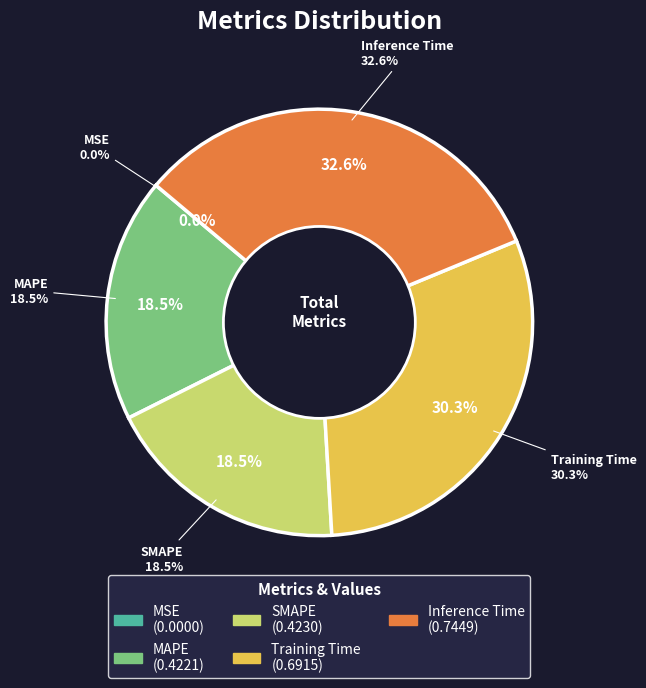

True or false: Training Time accounts for 30% of the total.

True